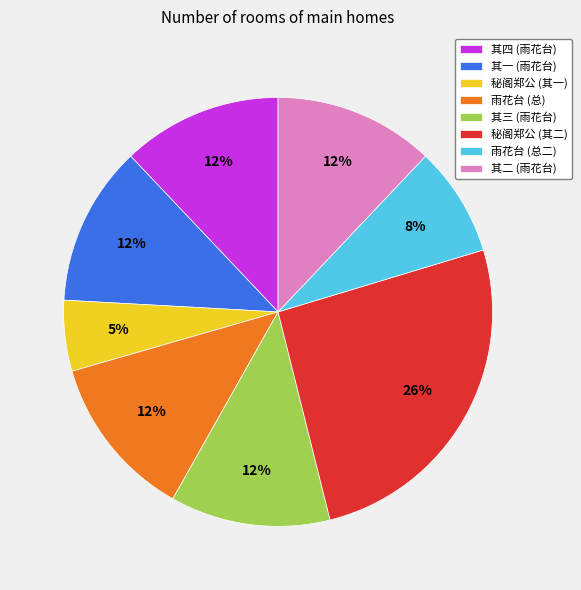

Approximately how many times larger is the value at 其四 (雨花台) compared to 其二 (雨花台)?

1.0